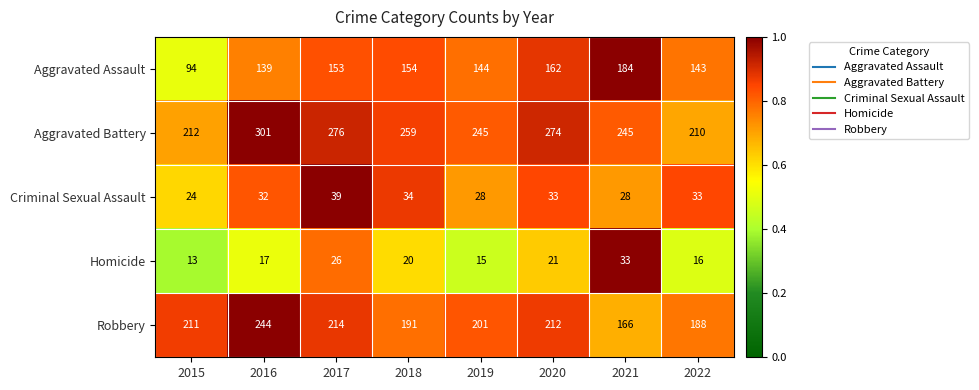

Rank the series at 2017 from highest to lowest value.

Aggravated Battery, Robbery, Aggravated Assault, Criminal Sexual Assault, Homicide